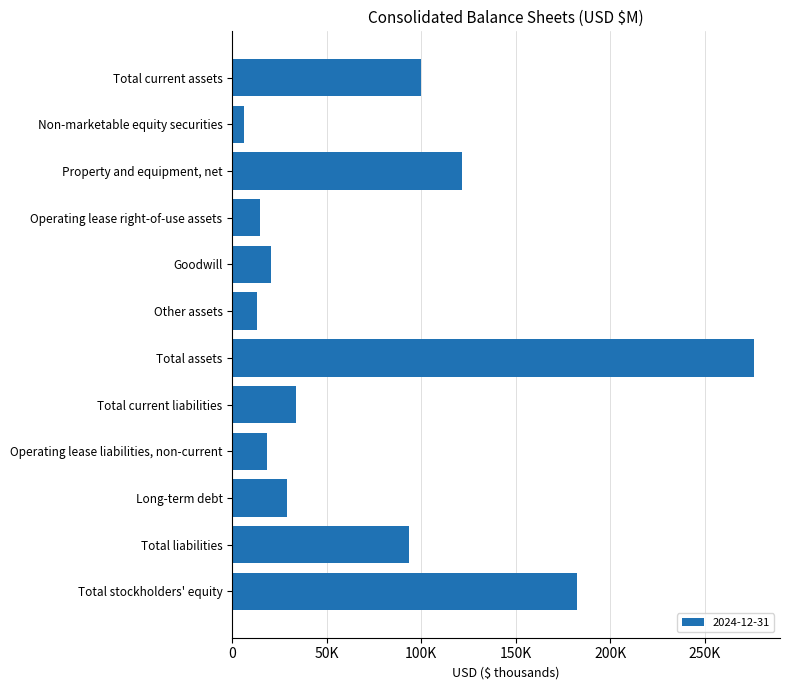

Where is the data nearest to the value 141062?

Property and equipment, net